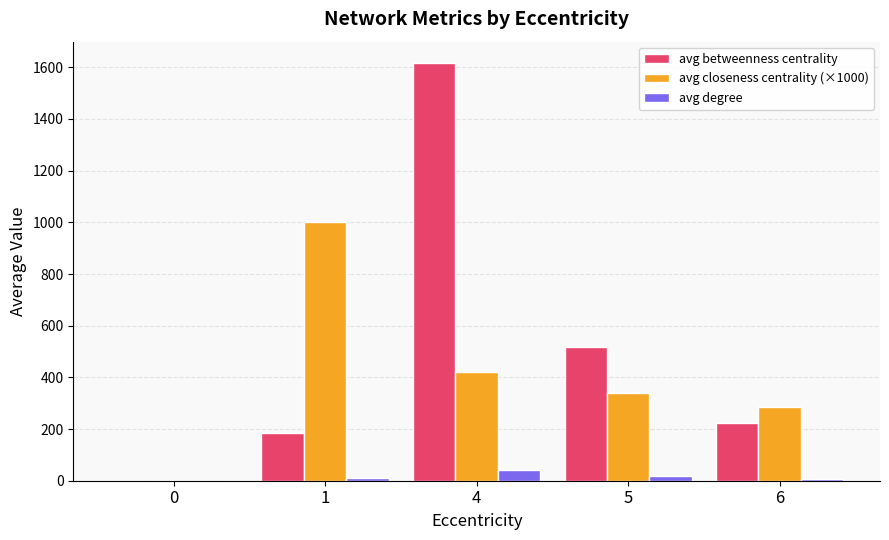

Between 5 and 6, which series saw the biggest shift?

avg betweenness centrality